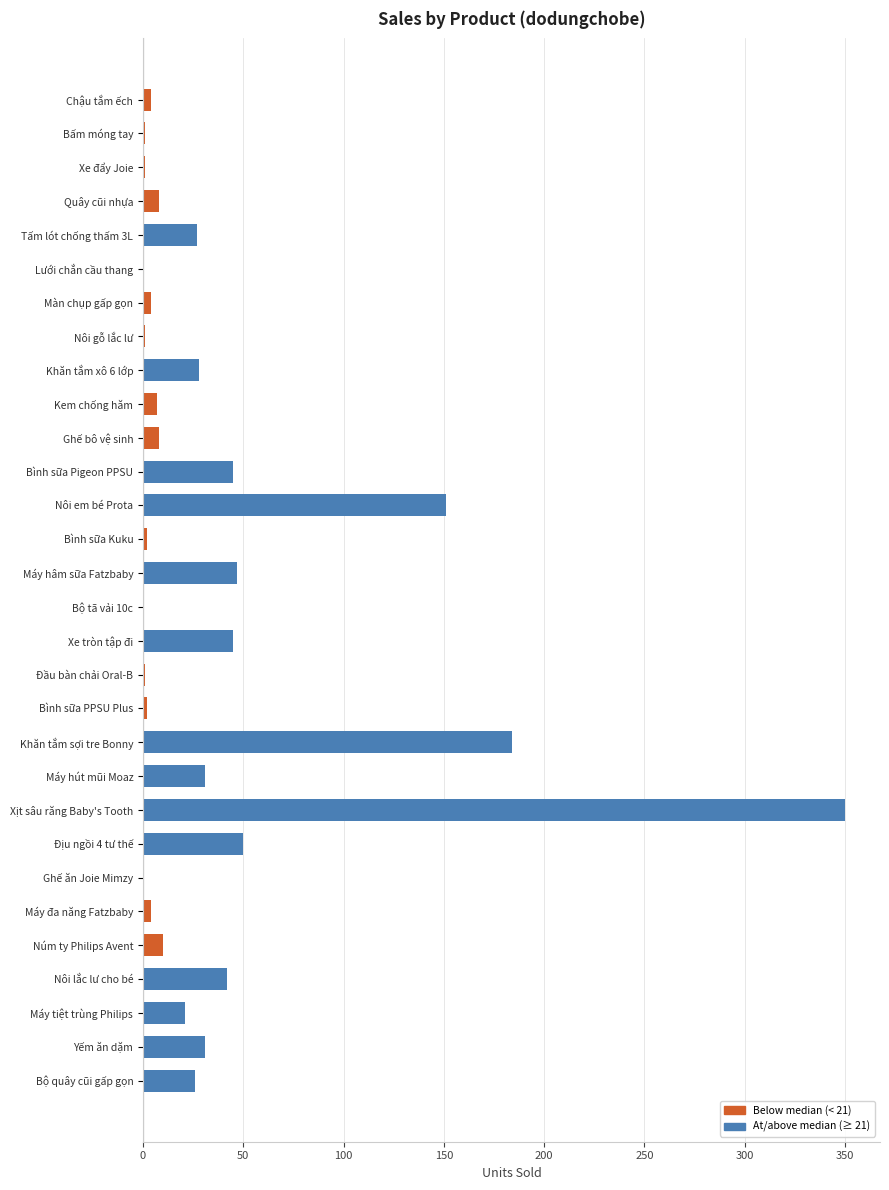

The value at Bình sữa Pigeon PPSU is 68. True or false?

False